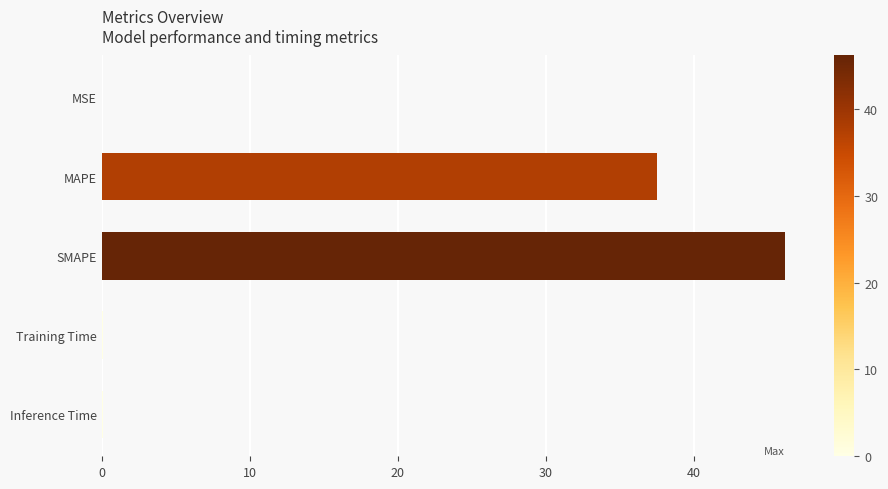

At which category does the chart reach its peak across all series?

SMAPE